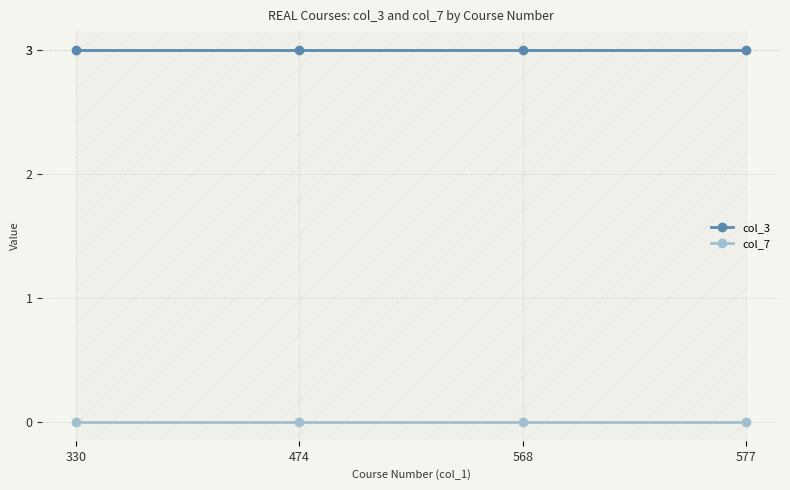

True or false: col_3 and col_7 intersect in this chart.

False